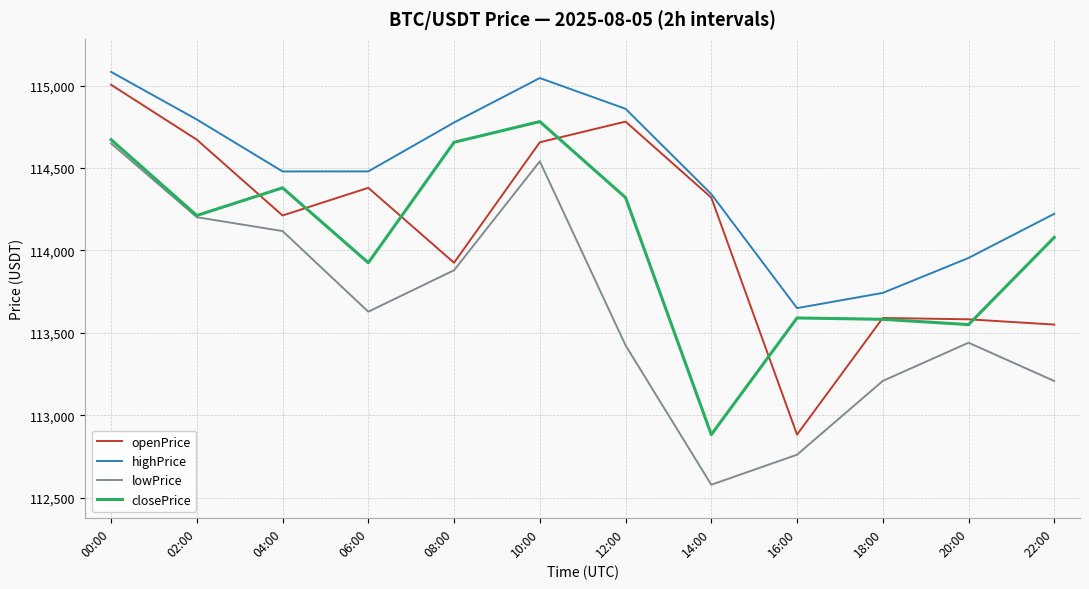

What are all the series names shown in the legend?

openPrice, highPrice, lowPrice, closePrice